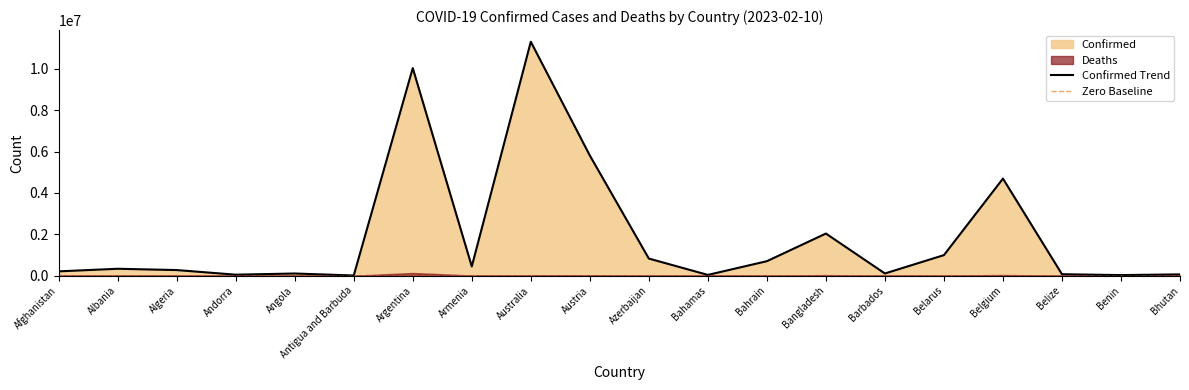

List the labels in order of value, smallest first.

Antigua and Barbuda, Benin, Bahamas, Andorra, Bhutan, Belize, Angola, Barbados, Afghanistan, Algeria, Albania, Armenia, Bahrain, Azerbaijan, Belarus, Bangladesh, Belgium, Austria, Argentina, Australia